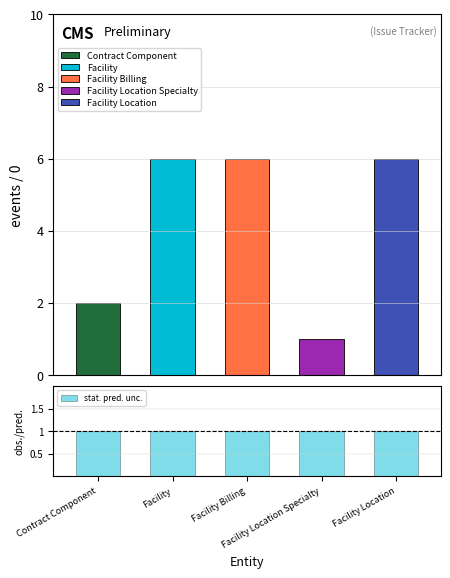

The chart shows a value of 6 at Facility. True or false?

True